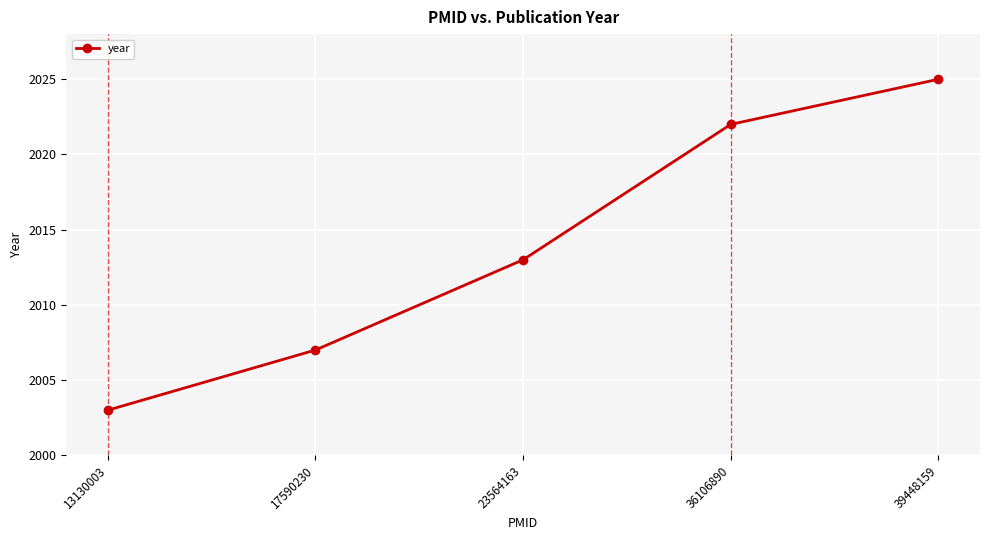

The value at 13130003 is 3177. True or false?

False